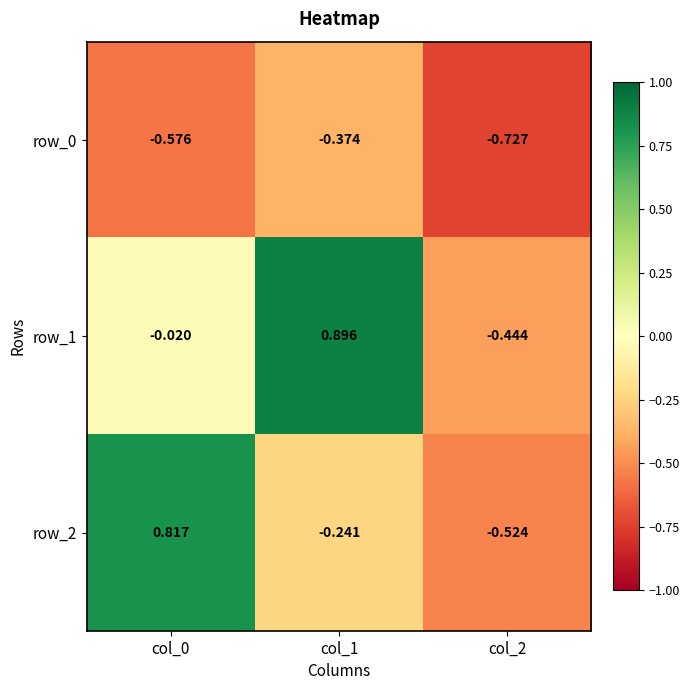

Is the value of row_0 at col_1 greater than the value of row_1 at col_0?

No